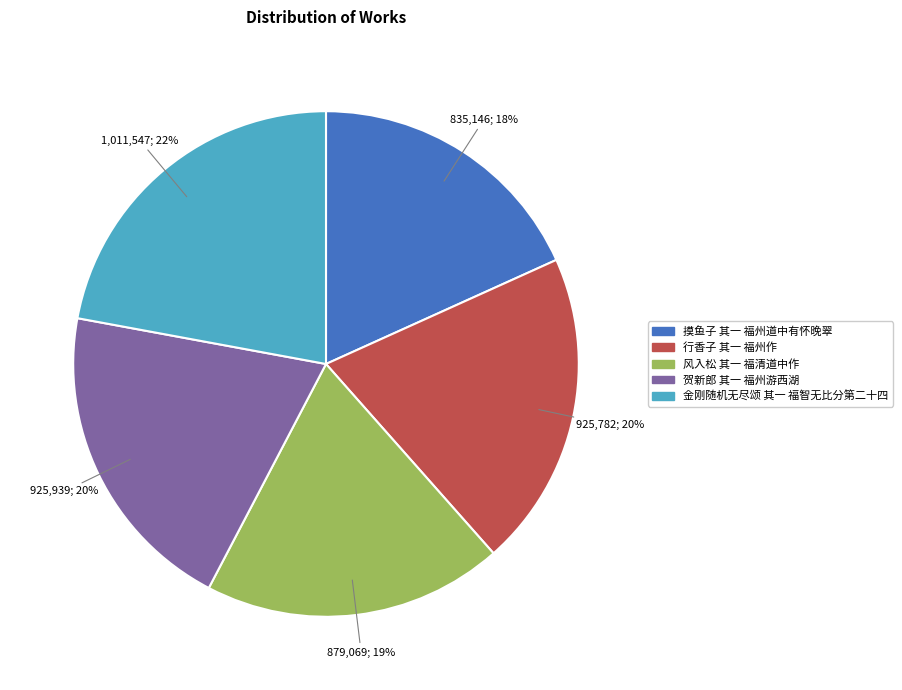

Which category has the smallest portion of the pie?

摸鱼子 其一 福州道中有怀晚翠